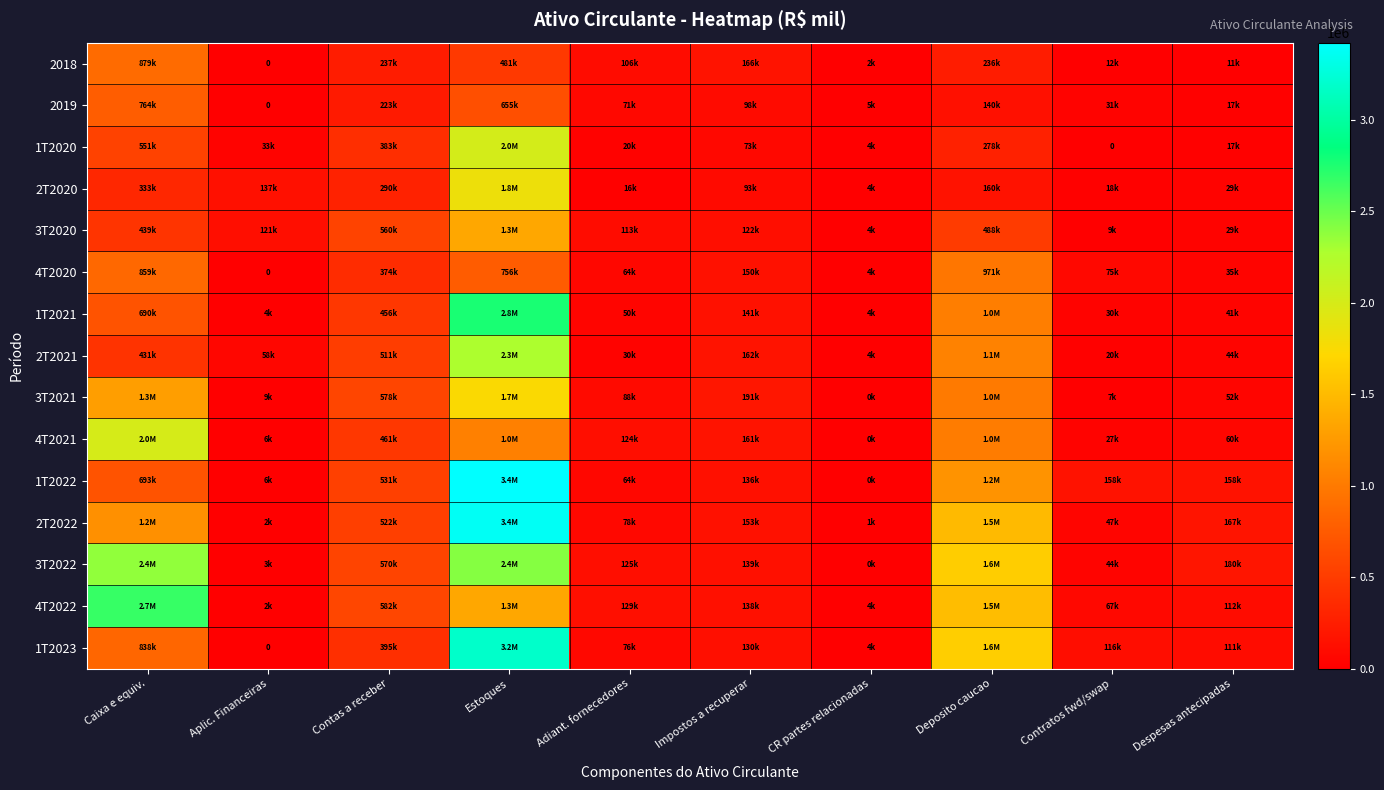

How many distinct data groups are displayed?

15